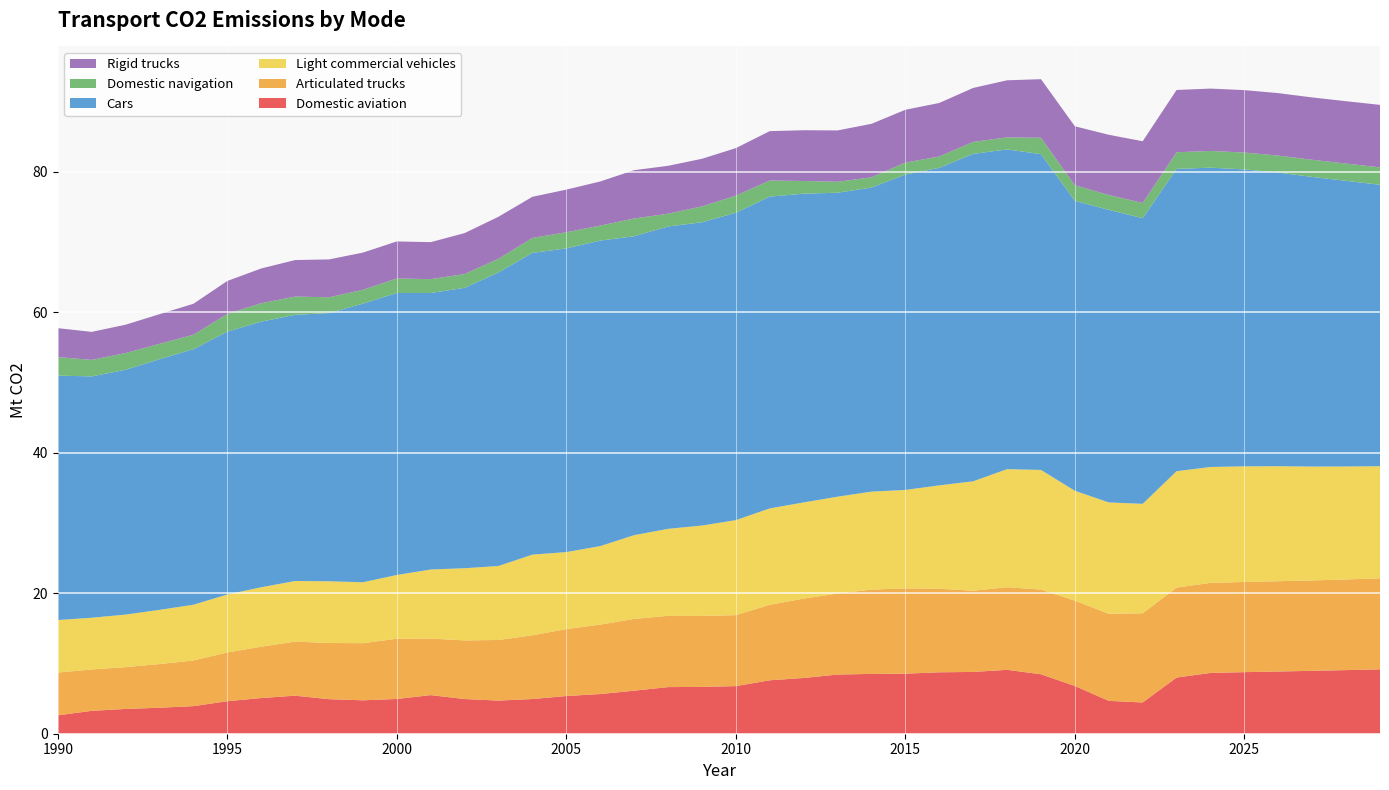

Reading left to right, transcribe all the data shown in this chart.

Domestic aviation: 2.6	3.3	3.5	3.7	3.9	4.6	5.1	5.4	4.9	4.8	5.0	5.5	4.9	4.7	4.9	5.4	5.7	6.1	6.6	6.7	6.8	7.6	7.9	8.4	8.5	8.6	8.8	8.8	9.1	8.5	6.8	4.7	4.5	8.0	8.7	8.8	8.9	9.0	9.1	9.2
Articulated trucks: 6.1	5.9	6.0	6.2	6.5	6.9	7.3	7.7	8.0	8.1	8.6	8.1	8.3	8.6	9.1	9.5	9.9	10.2	10.2	10.1	10.1	10.8	11.3	11.5	12.0	12.2	11.9	11.6	11.8	12.1	12.2	12.4	12.7	12.8	12.8	12.8	12.9	12.9	12.9	13.0
Light commercial vehicles: 7.5	7.4	7.5	7.7	7.9	8.3	8.5	8.6	8.8	8.7	9.1	9.8	10.3	10.5	11.5	11.0	11.2	11.9	12.4	12.9	13.5	13.7	13.7	13.8	14.0	14.0	14.7	15.6	16.8	17.0	15.7	15.9	15.6	16.6	16.5	16.5	16.4	16.2	16.1	16.0
Cars: 34.8	34.4	34.9	35.7	36.4	37.4	37.8	37.9	38.2	39.7	40.2	39.4	39.9	41.8	43.0	43.2	43.5	42.6	43.1	43.2	43.8	44.4	44.0	43.3	43.3	44.9	45.2	46.6	45.5	45.0	41.3	41.7	40.7	43.0	42.6	42.3	41.8	41.2	40.7	40.1
Domestic navigation: 2.6	2.4	2.4	2.2	2.1	2.5	2.6	2.6	2.2	2.0	2.1	2.0	2.0	1.9	2.1	2.3	2.1	2.5	1.8	2.3	2.4	2.3	1.8	1.6	1.5	1.7	1.6	1.7	1.7	2.3	2.2	2.1	2.2	2.4	2.4	2.4	2.4	2.4	2.5	2.5
Rigid trucks: 4.1	4.0	4.0	4.2	4.4	4.7	5.0	5.2	5.4	5.3	5.3	5.3	5.8	6.0	5.9	6.1	6.3	6.9	6.8	6.8	6.8	7.0	7.2	7.3	7.6	7.5	7.6	7.7	8.1	8.3	8.4	8.6	8.8	8.9	8.9	8.9	8.9	8.9	8.9	8.9